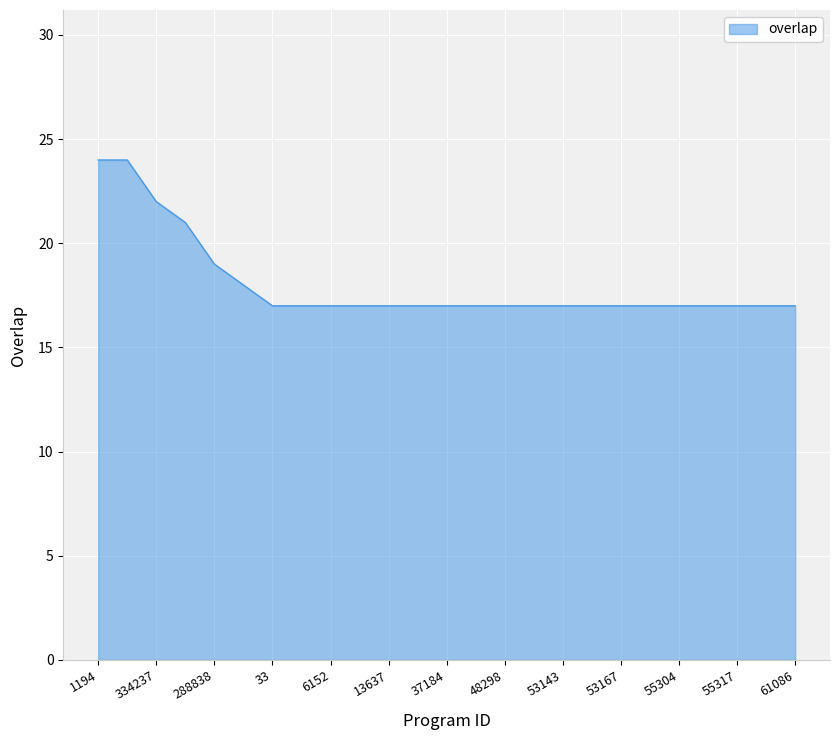

What is the difference between the maximum and minimum values?

7